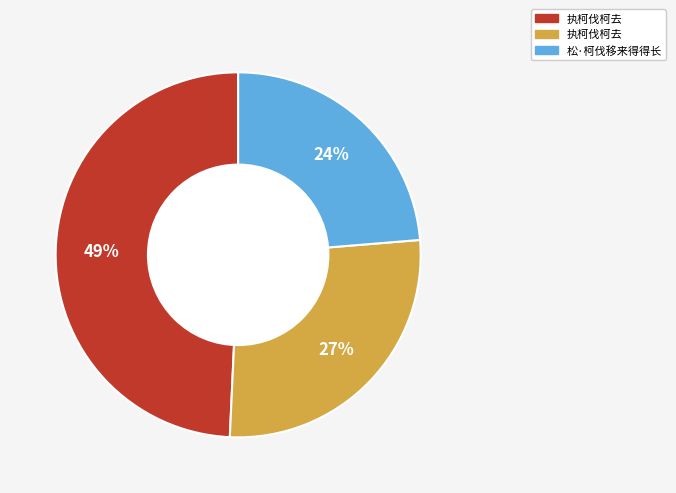

Count the number of slices in the pie.

3